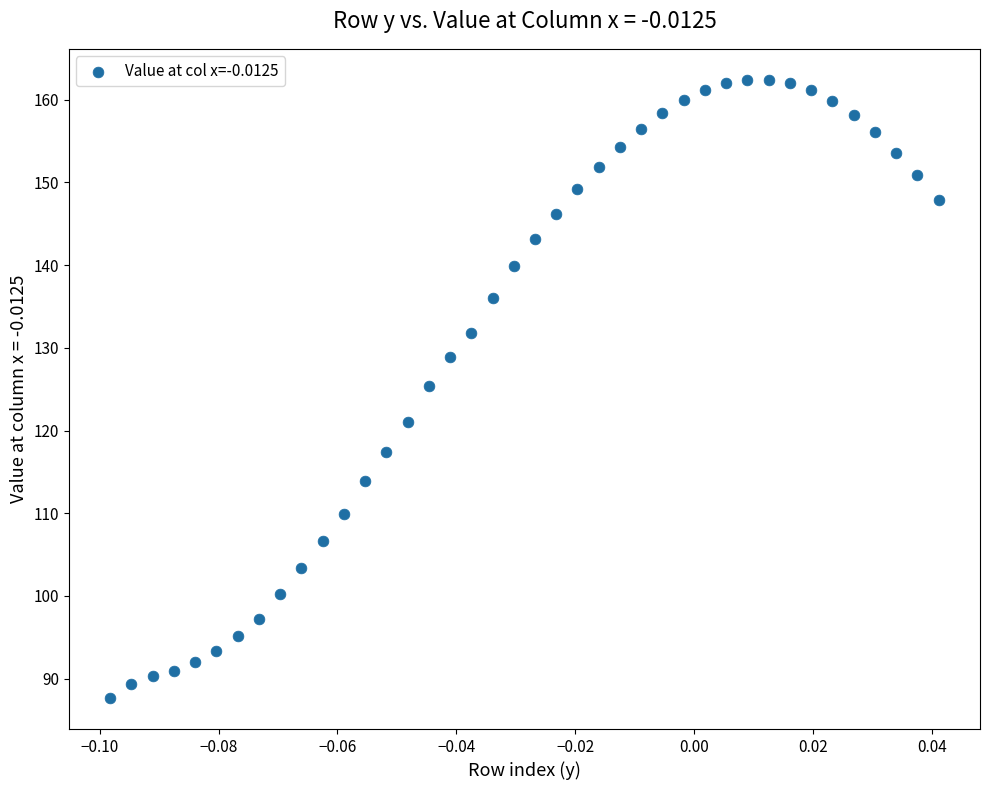

What is the range of Y values (max minus min)?

74.7